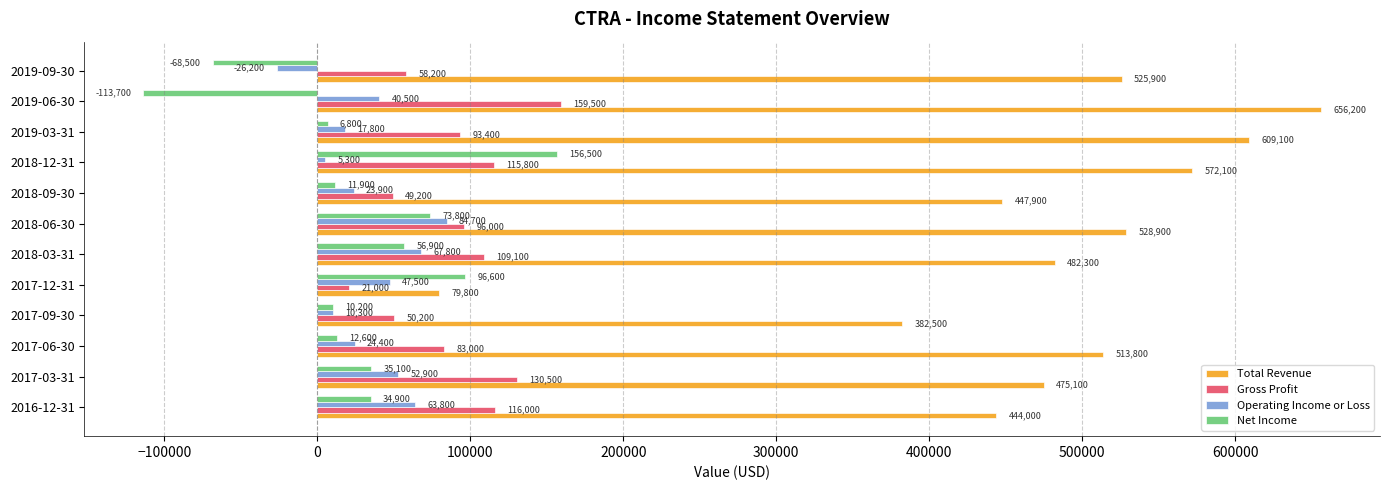

At which category is the sum across all series the highest?

2018-12-31